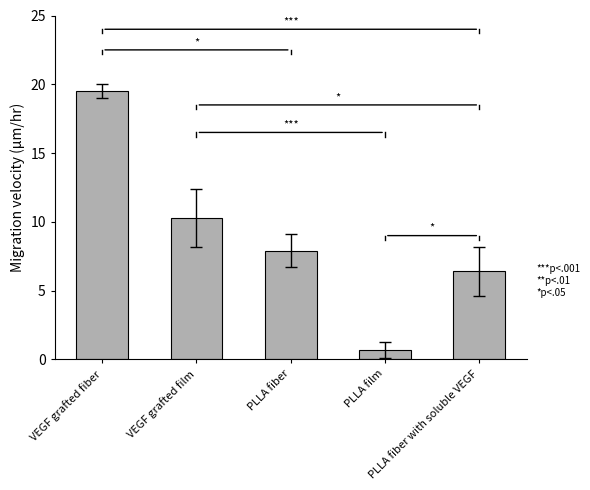

What is the smallest value displayed?

0.7